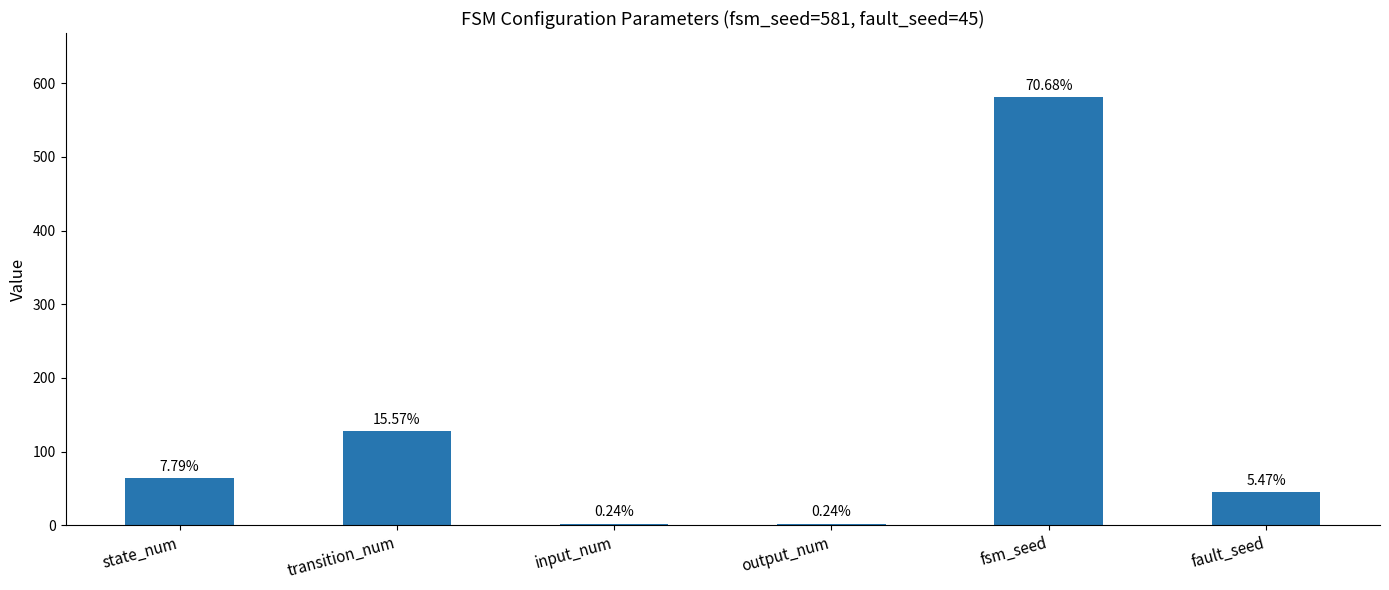

How many data points are less than 64?

3